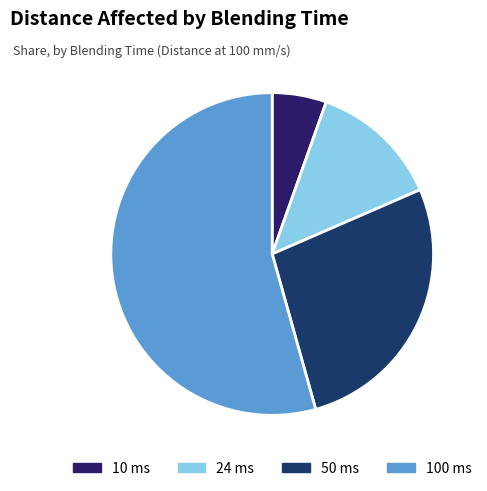

Is there any slice that represents more than half of the pie?

Yes